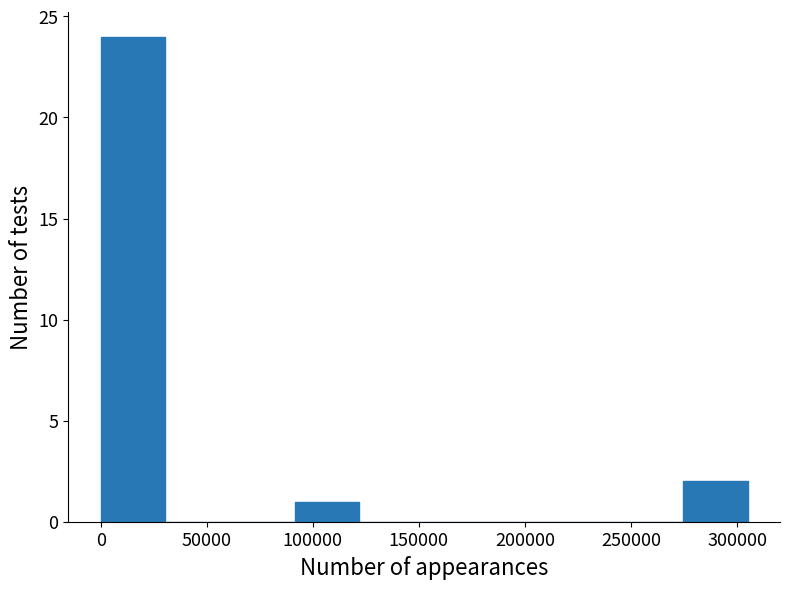

How tall is the bar that spans 0 to 30500 on the x-axis? Neither the bar edges nor the heights are printed on the chart, so give them approximately, as read against the axes.

24